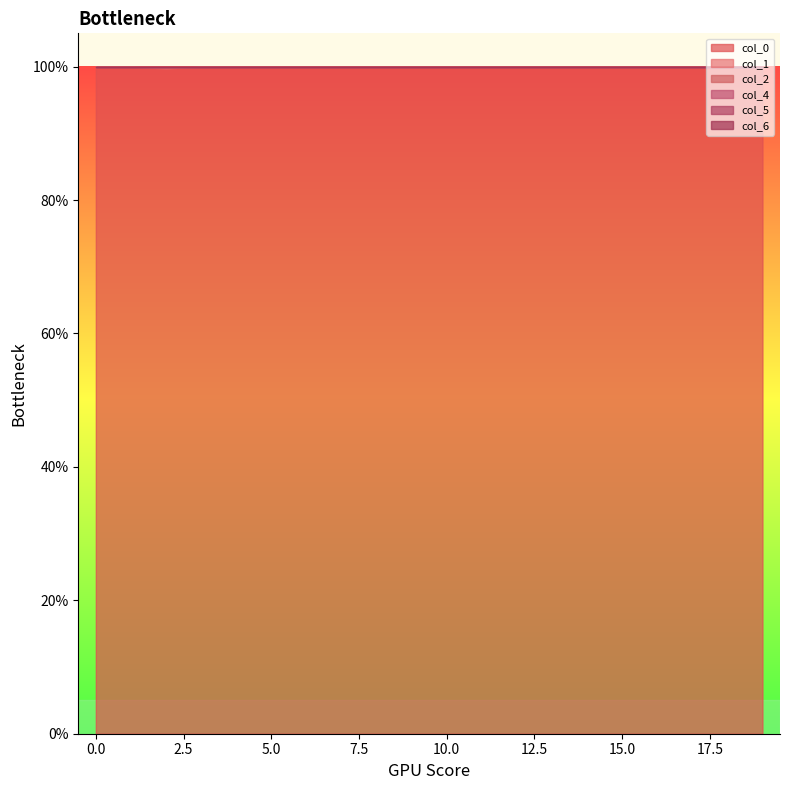

Reading left to right, transcribe all the data shown in this chart.

0: 1.0	1.0	1.0	1.0	1.0	1.0	1.0	1.0	1.0	1.0	1.0	1.0	1.0	1.0	1.0	1.0	1.0	1.0	1.0	1.0
1: 0.0	0.0	0.0	0.0	0.0	0.0	0.0	0.0	0.0	0.0	0.0	0.0	0.0	0.0	0.0	0.0	0.0	0.0	0.0	0.0
2: 0.0	0.0	0.0	0.0	0.0	0.0	0.0	0.0	0.0	0.0	0.0	0.0	0.0	0.0	0.0	0.0	0.0	0.0	0.0	0.0
4: 0.0	0.0	0.0	0.0	0.0	0.0	0.0	0.0	0.0	0.0	0.0	0.0	0.0	0.0	0.0	0.0	0.0	0.0	0.0	0.0
5: 0.0	0.0	0.0	0.0	0.0	0.0	0.0	0.0	0.0	0.0	0.0	0.0	0.0	0.0	0.0	0.0	0.0	0.0	0.0	0.0
6: 0.0	0.0	0.0	0.0	0.0	0.0	0.0	0.0	0.0	0.0	0.0	0.0	0.0	0.0	0.0	0.0	0.0	0.0	0.0	0.0